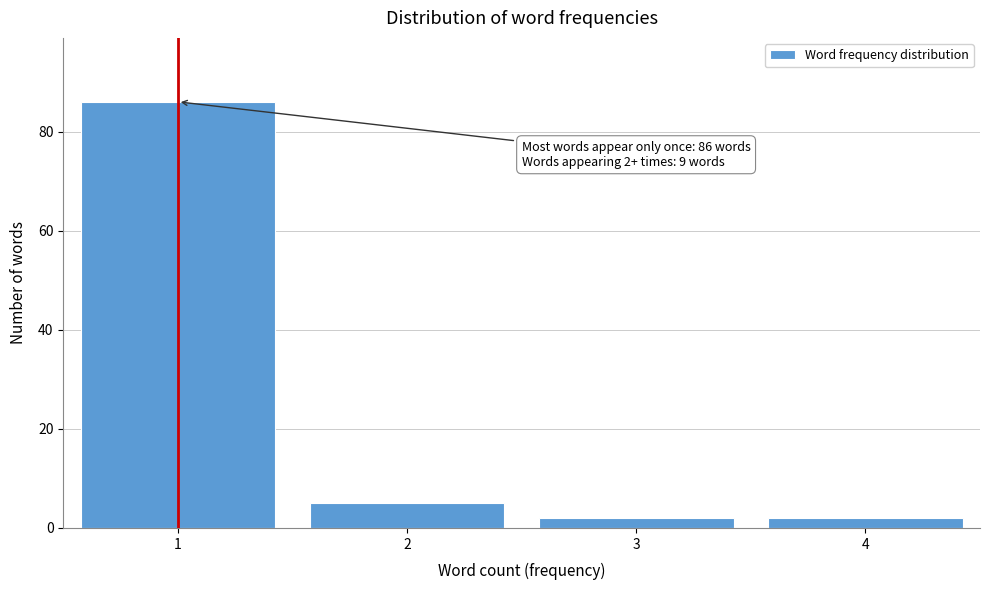

Reading left to right, list all the values displayed in this chart.

86	5	2	2